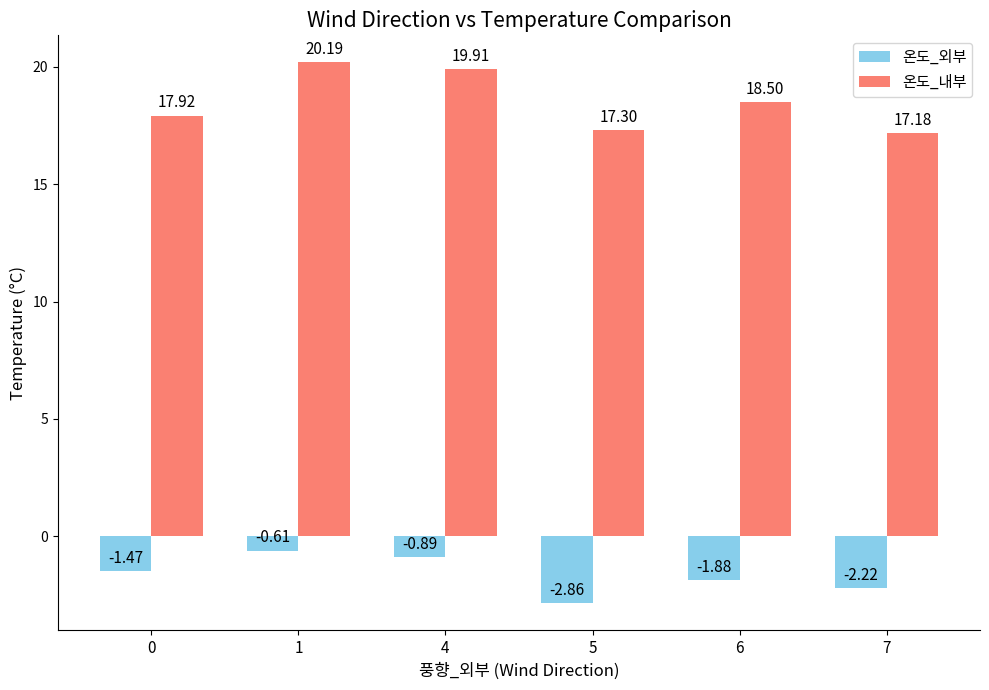

Which label corresponds to the smallest value in the chart?

5